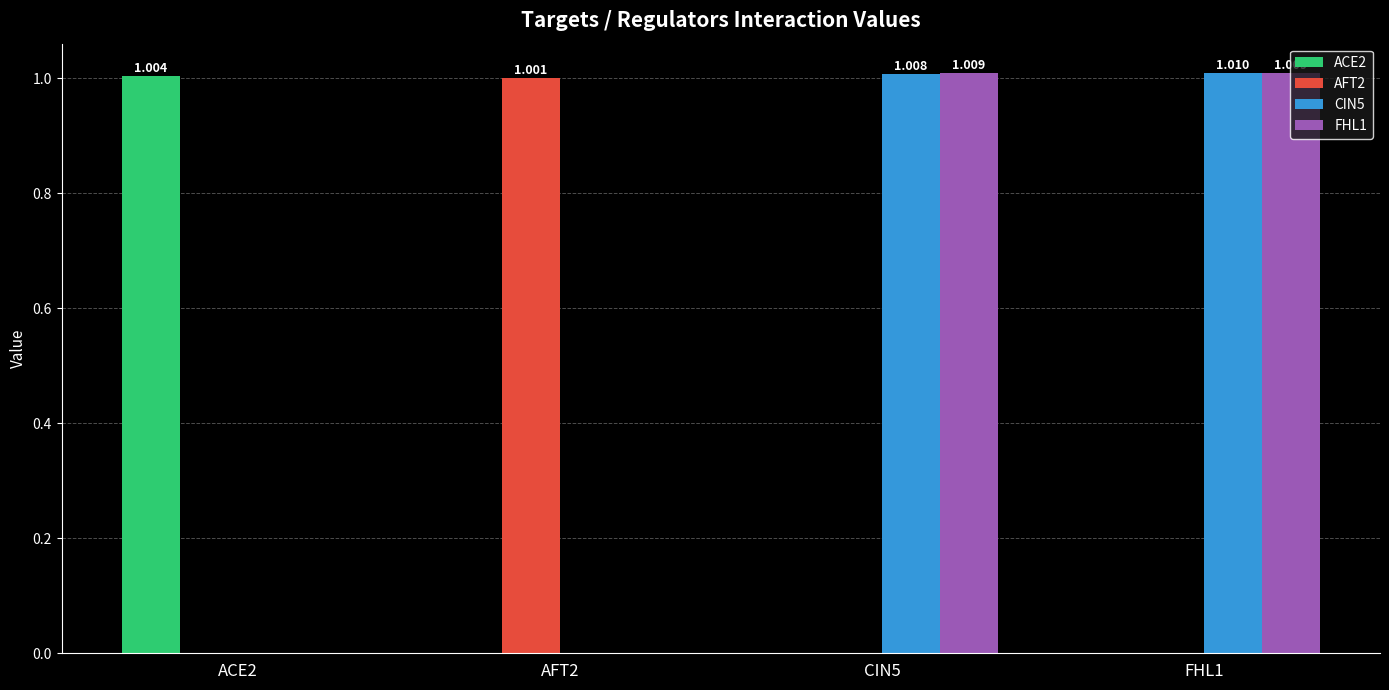

What is the spread (max minus min) of values at AFT2?

1.0